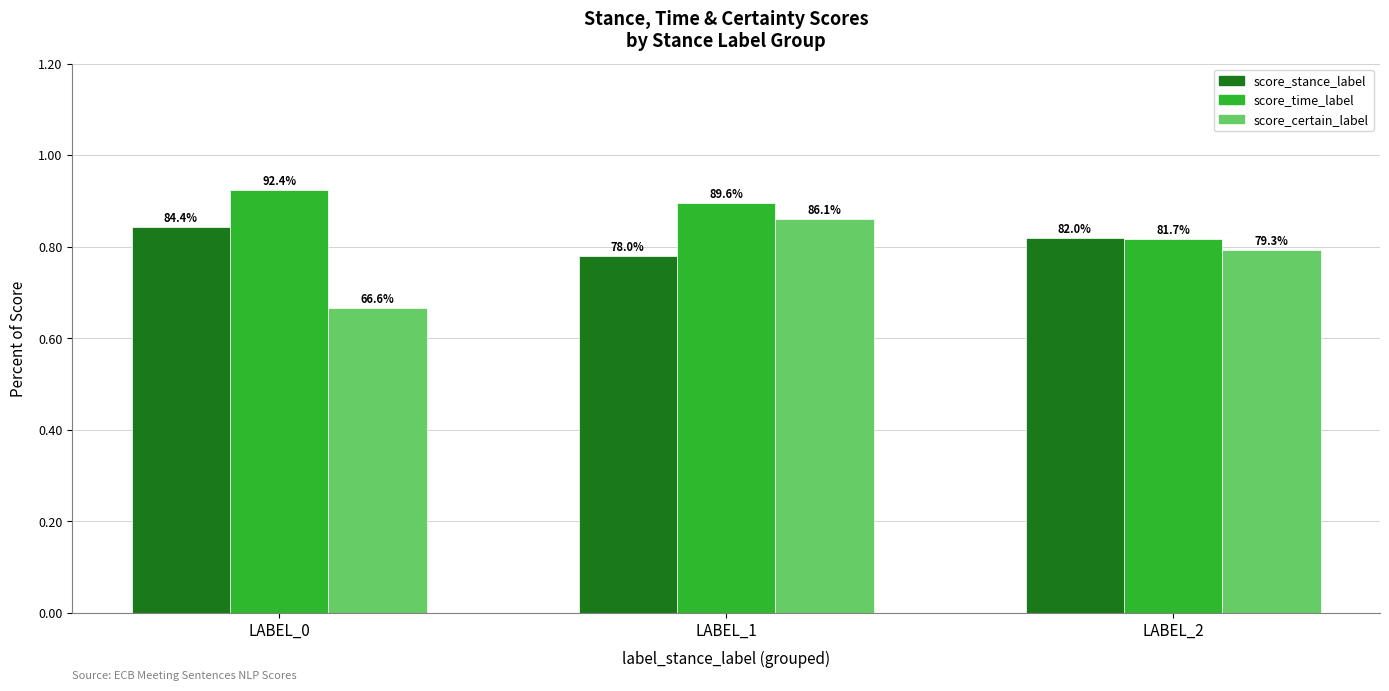

Rank the series by their average value, from highest to lowest.

score_time_label, score_stance_label, score_certain_label